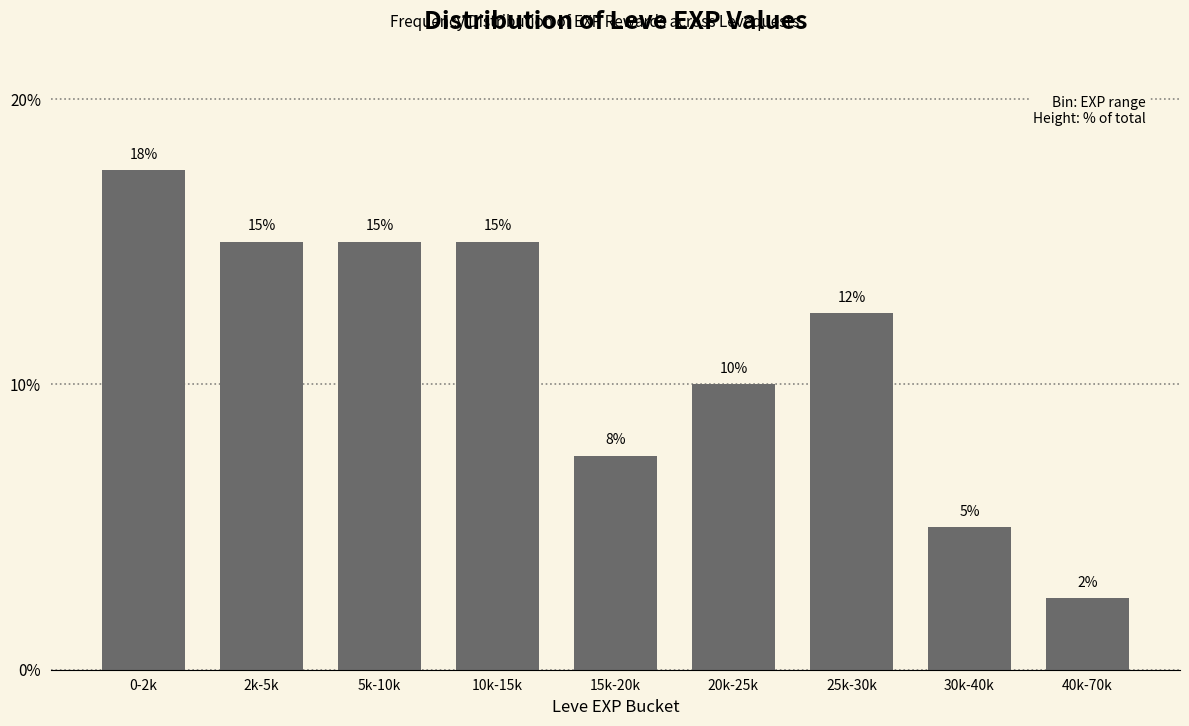

What is the difference between the second highest and second lowest values?

10.0